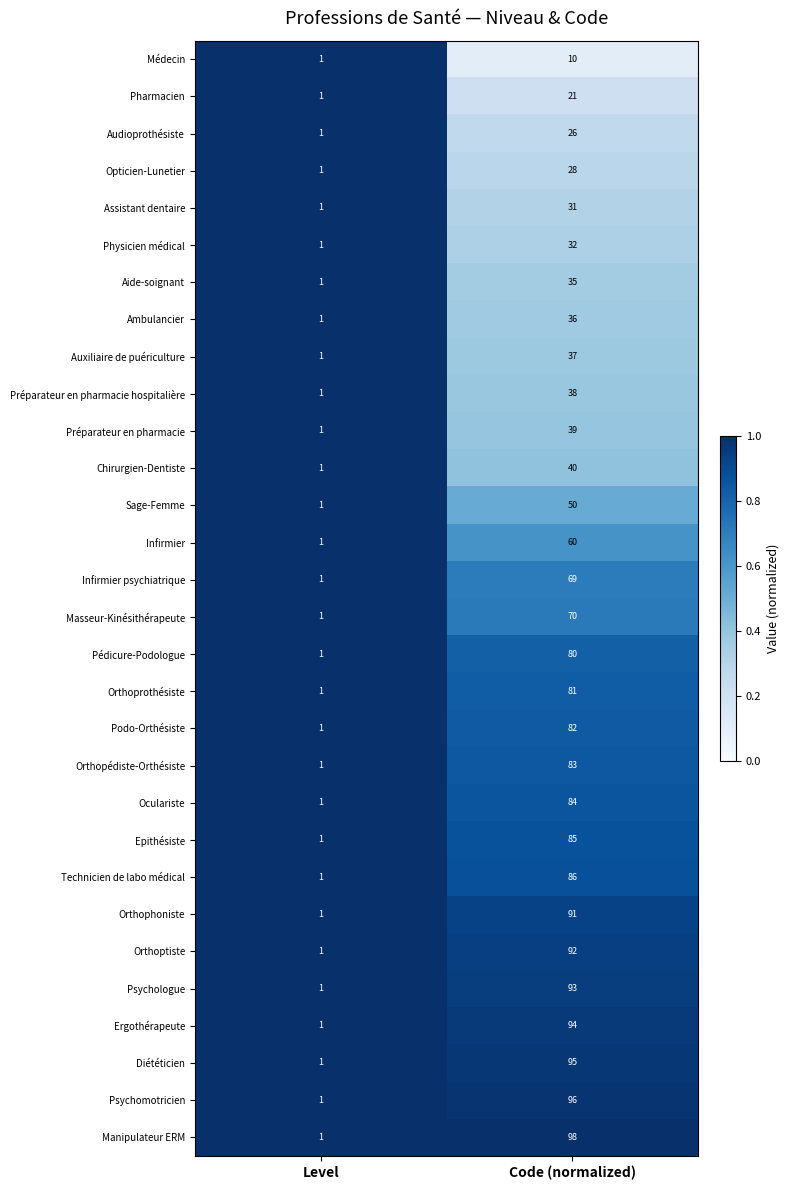

Which category has the highest value in the Sage-Femme series?

Code (normalized)